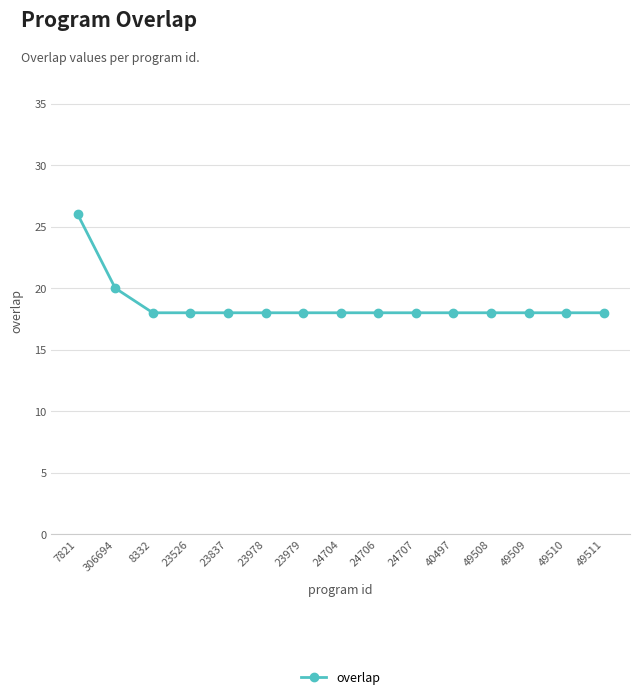

Reading left to right, what are all the values shown in this chart?

26	20	18	18	18	18	18	18	18	18	18	18	18	18	18